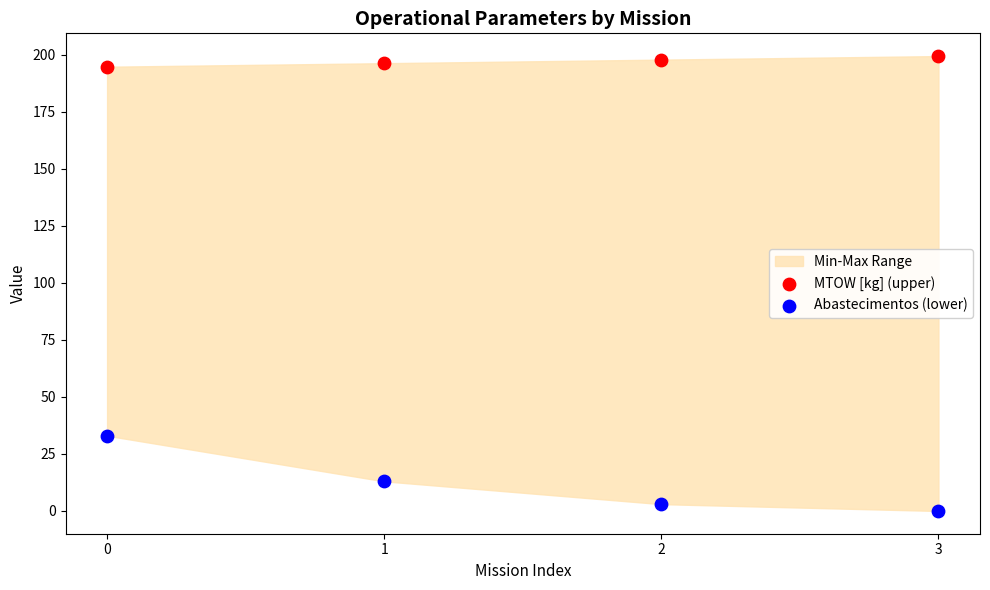

Across all data points, what is the average Y value?

104.7